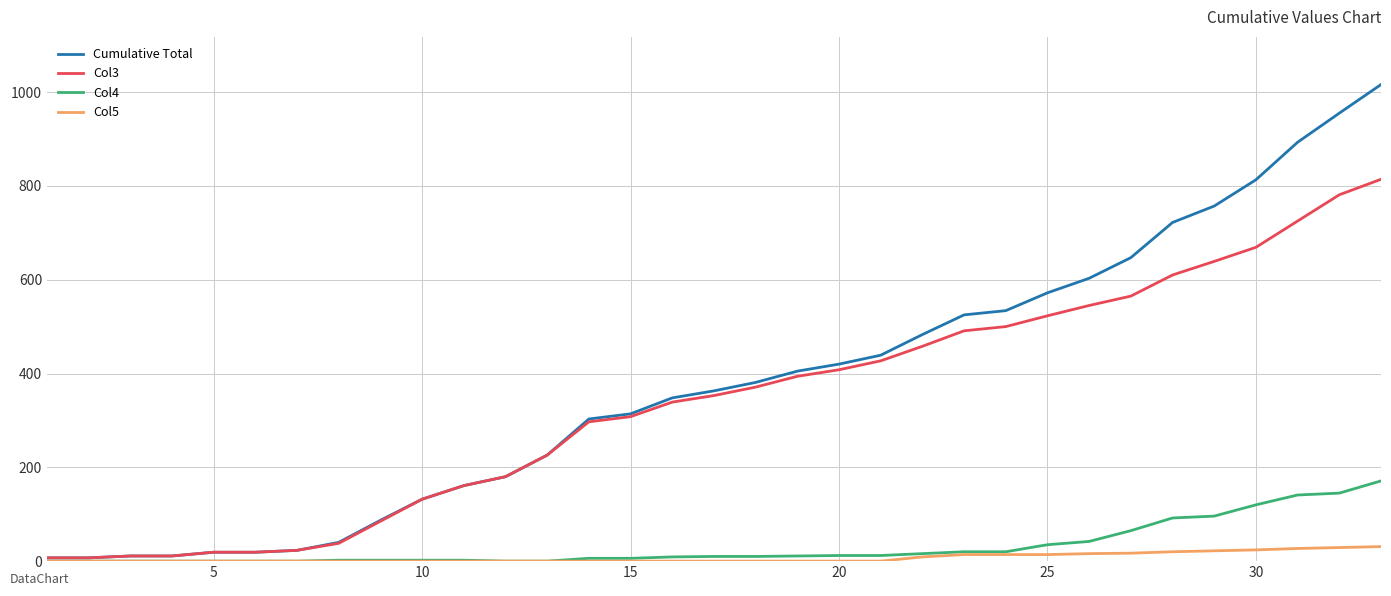

What is the highest value of the Cumulative Total series?

1016